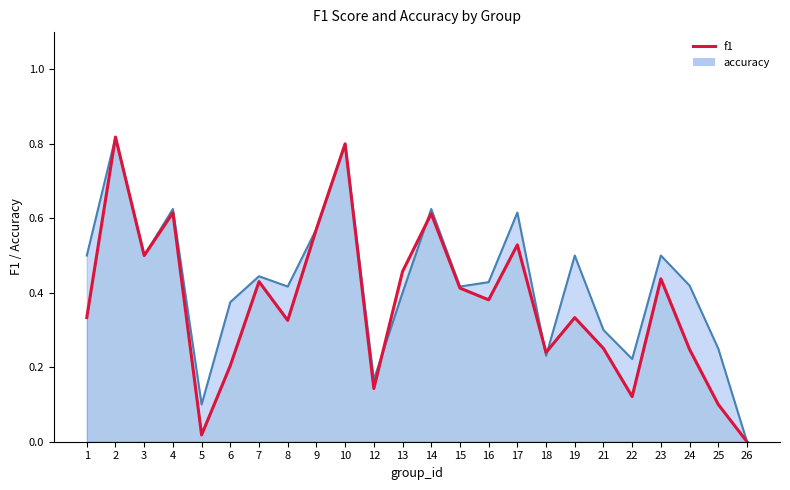

Rank the series by their average value, from highest to lowest.

accuracy, f1